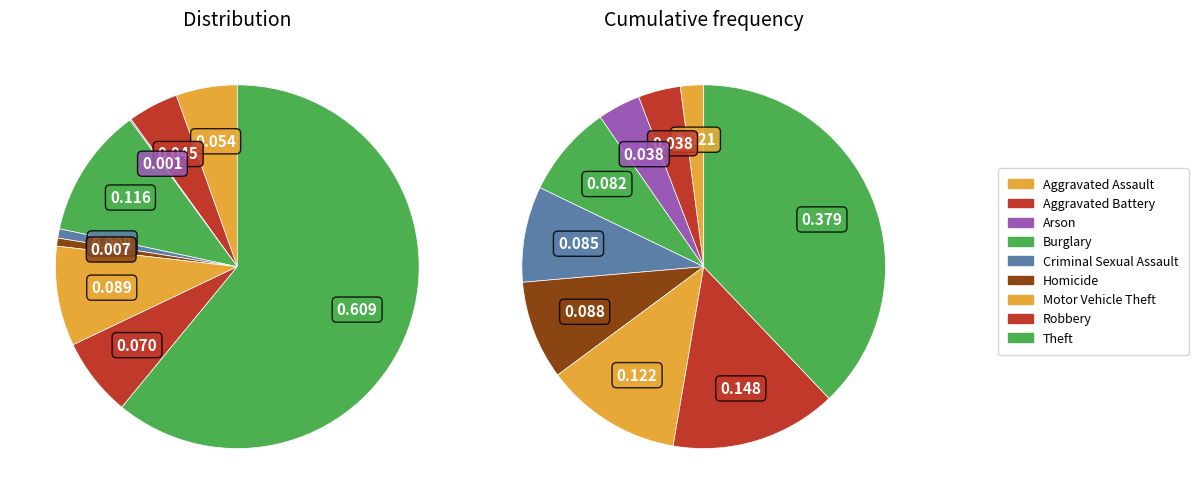

Rank the categories by value from lowest to highest.

Arson, Homicide, Criminal Sexual Assault, Aggravated Battery, Aggravated Assault, Robbery, Motor Vehicle Theft, Burglary, Theft